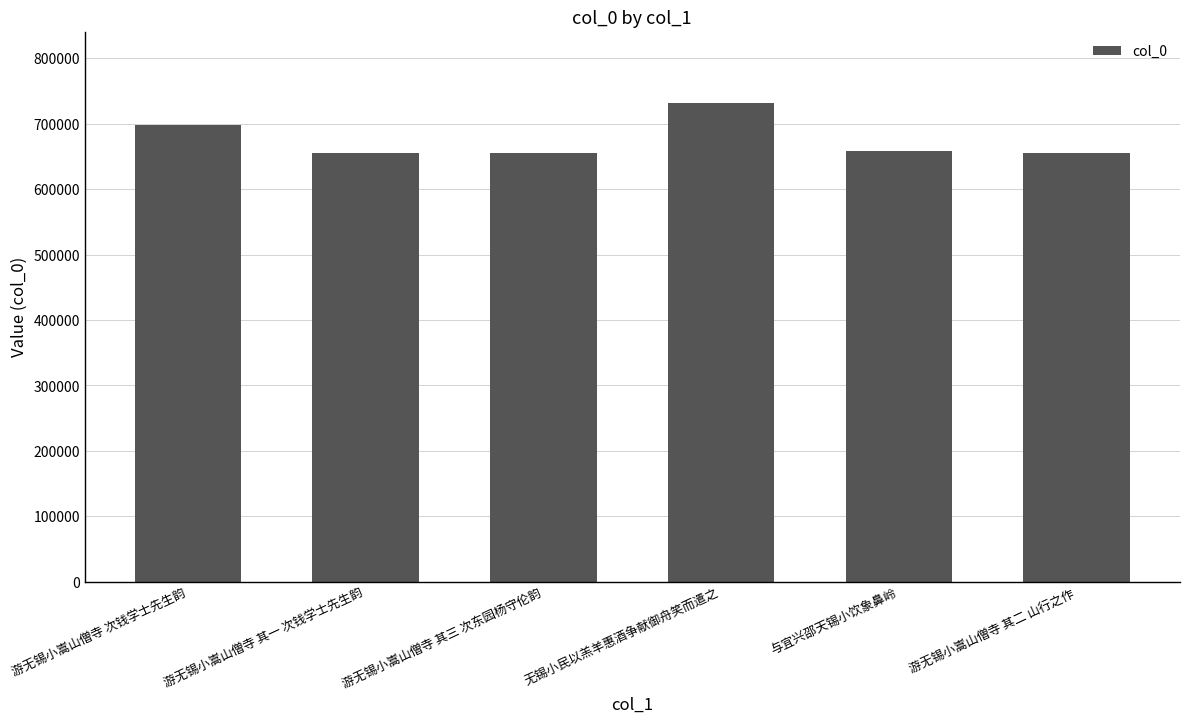

How many values are below 658923?

3